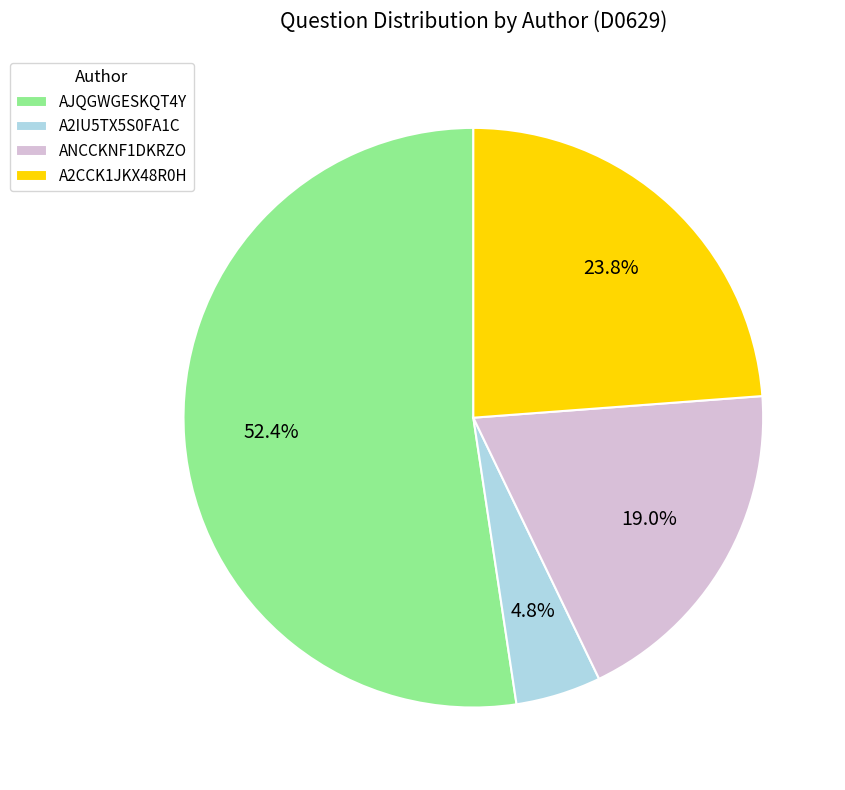

Does A2IU5TX5S0FA1C account for over 50% of the chart?

No